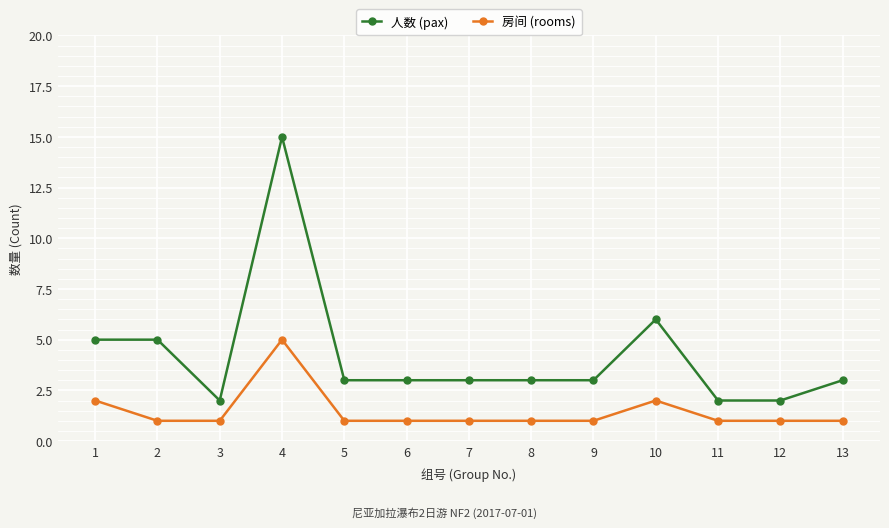

At 8, list the series in order from smallest to largest.

房间 (rooms), 人数 (pax)